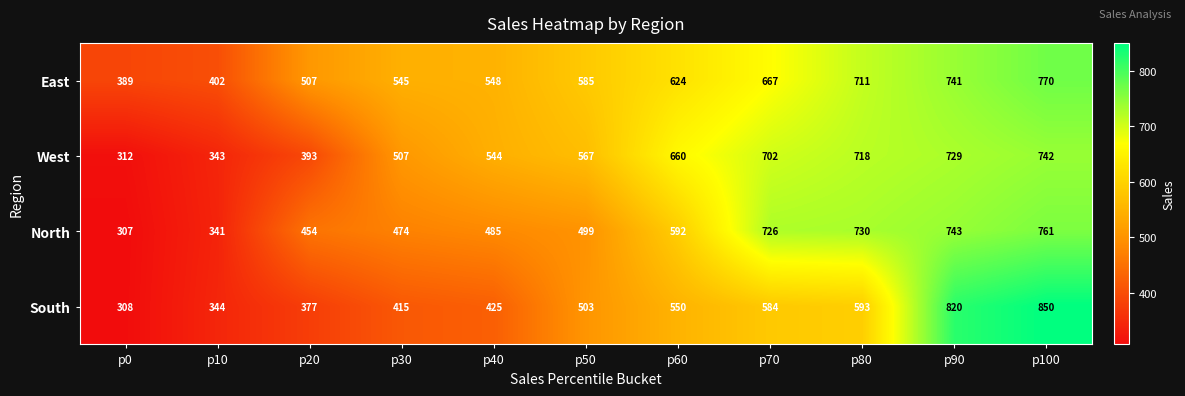

Which series has the widest spread of values?

South